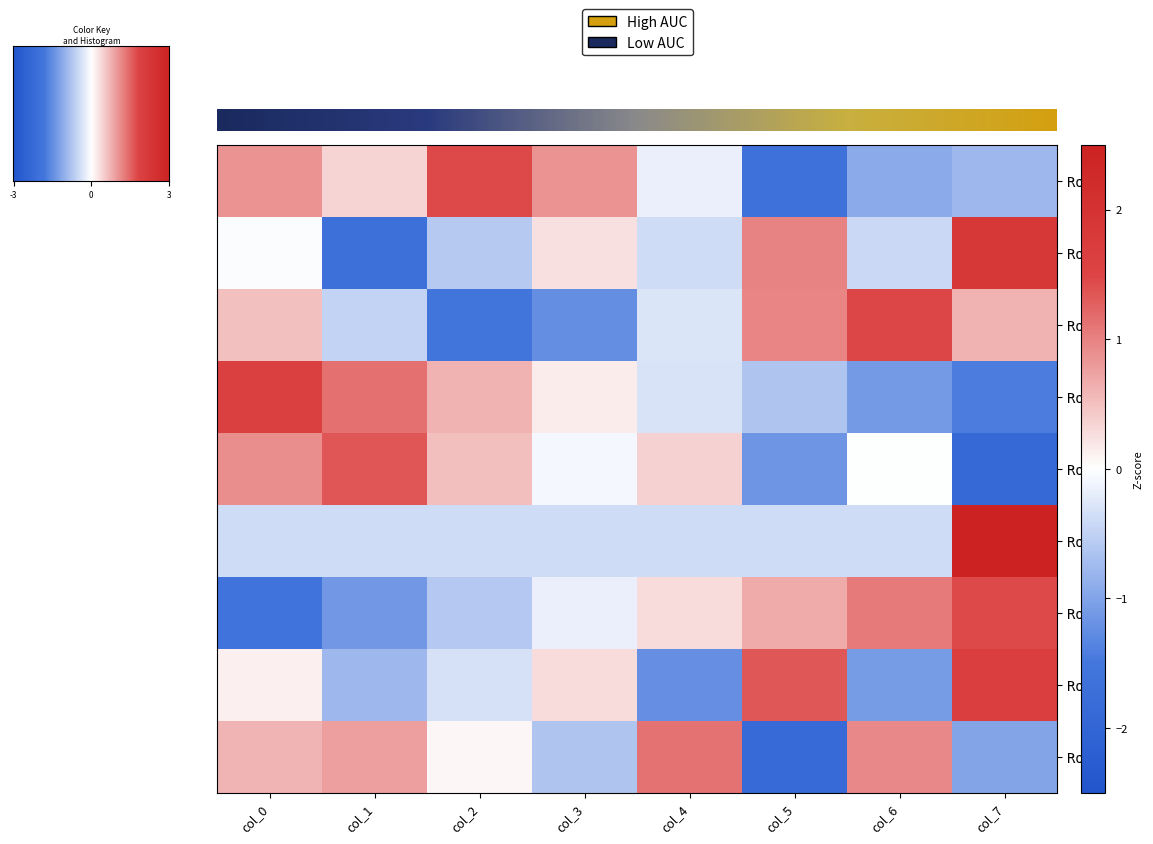

How many data points in Row3 are less than 0?

4